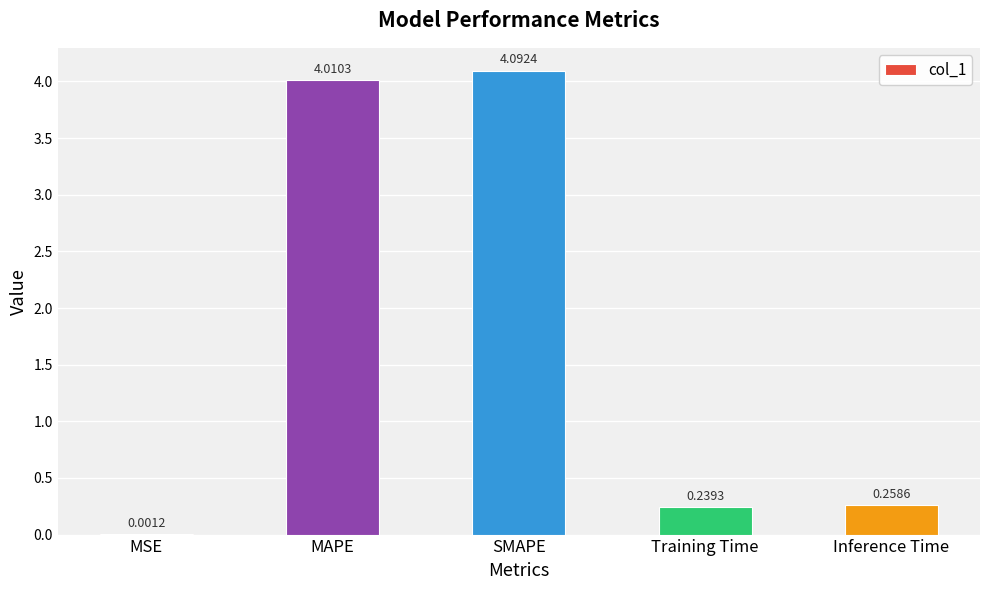

What is the sum of all values?

8.6